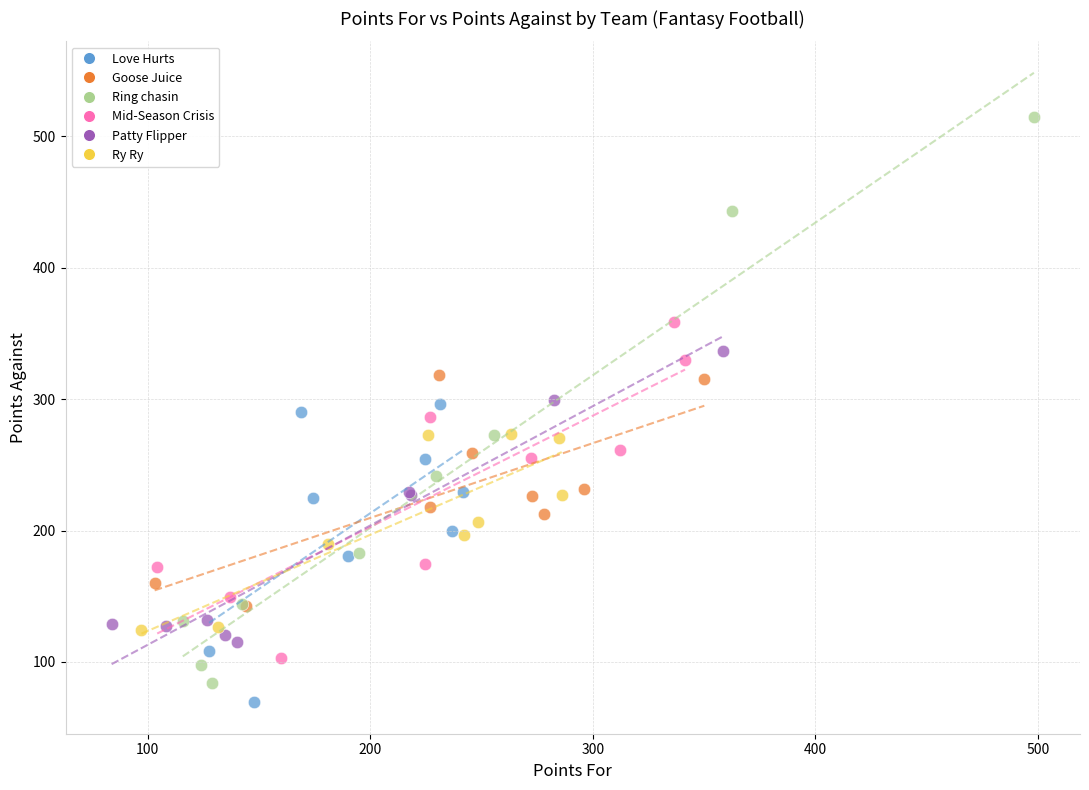

Which series has the largest Y range (max minus min)?

Ring chasin